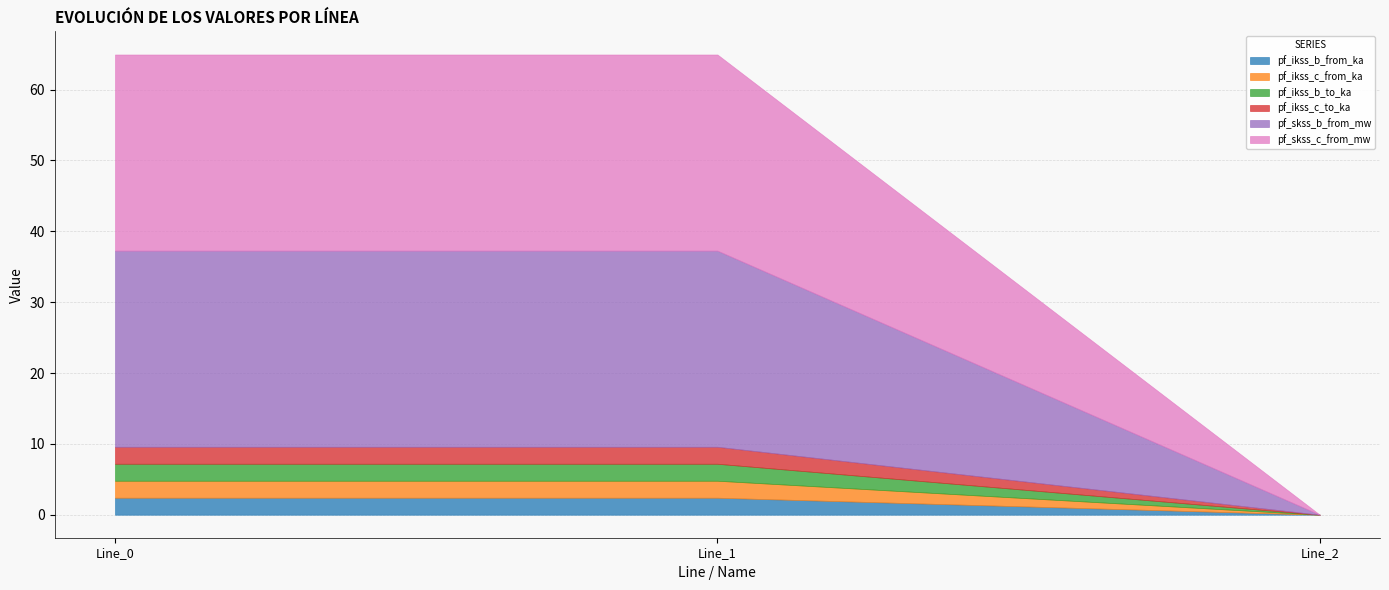

What is the difference between the pf_ikss_c_from_ka values at Line_1 and Line_2?

2.4